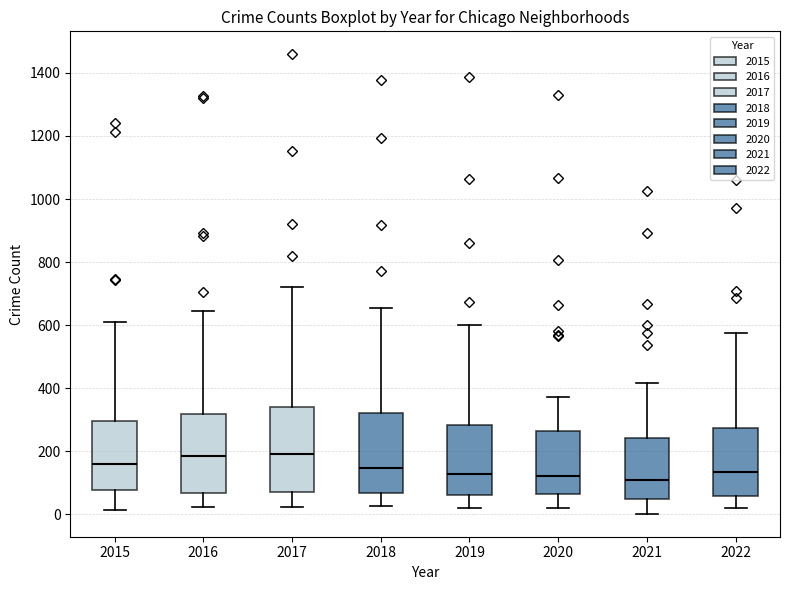

Reading left to right, transcribe this box plot: for each box, give where its median line is, the range the box spans, and where its two whiskers end, as read against the y-axis. The values are not printed on the chart, so give them approximately, as read against the axis.

2015: median 160, box 80 to 300, whiskers 20 to 600
2016: median 180, box 60 to 320, whiskers 20 to 640
2017: median 200, box 80 to 340, whiskers 20 to 720
2018: median 140, box 60 to 320, whiskers 20 to 660
2019: median 120, box 60 to 280, whiskers 20 to 600
2020: median 120, box 60 to 260, whiskers 20 to 380
2021: median 100, box 40 to 240, whiskers 0 to 420
2022: median 140, box 60 to 280, whiskers 20 to 580